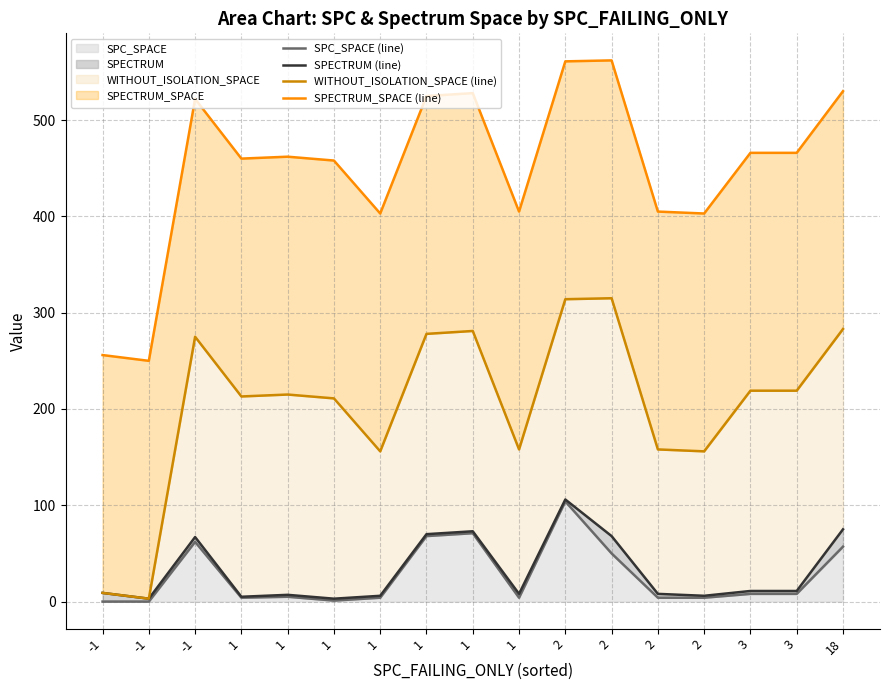

How many values in the SPECTRUM_SPACE (line) series exceed 462?

8